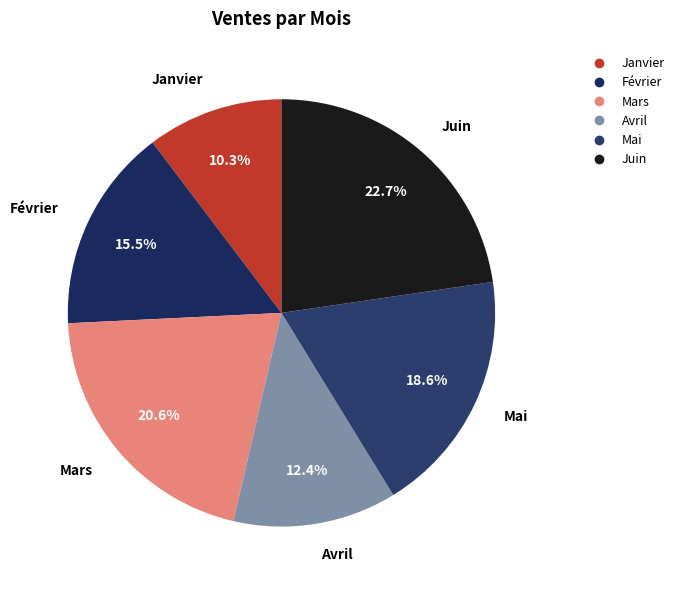

Count the number of slices in the pie.

6